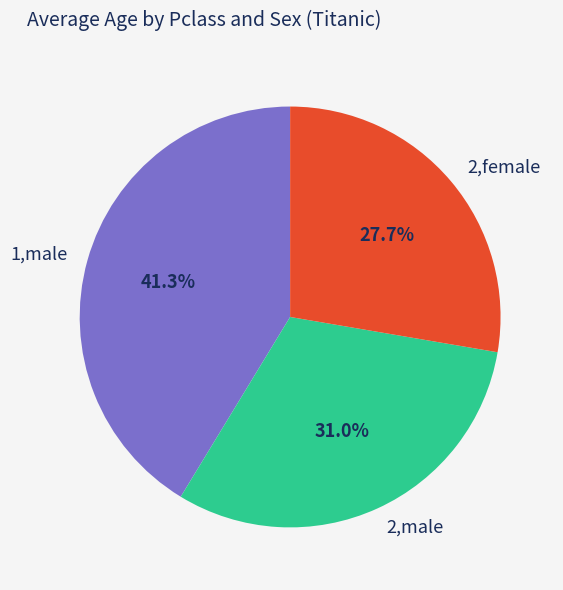

To the nearest percent, what is the combined percentage of 2,male and 1,male?

72%